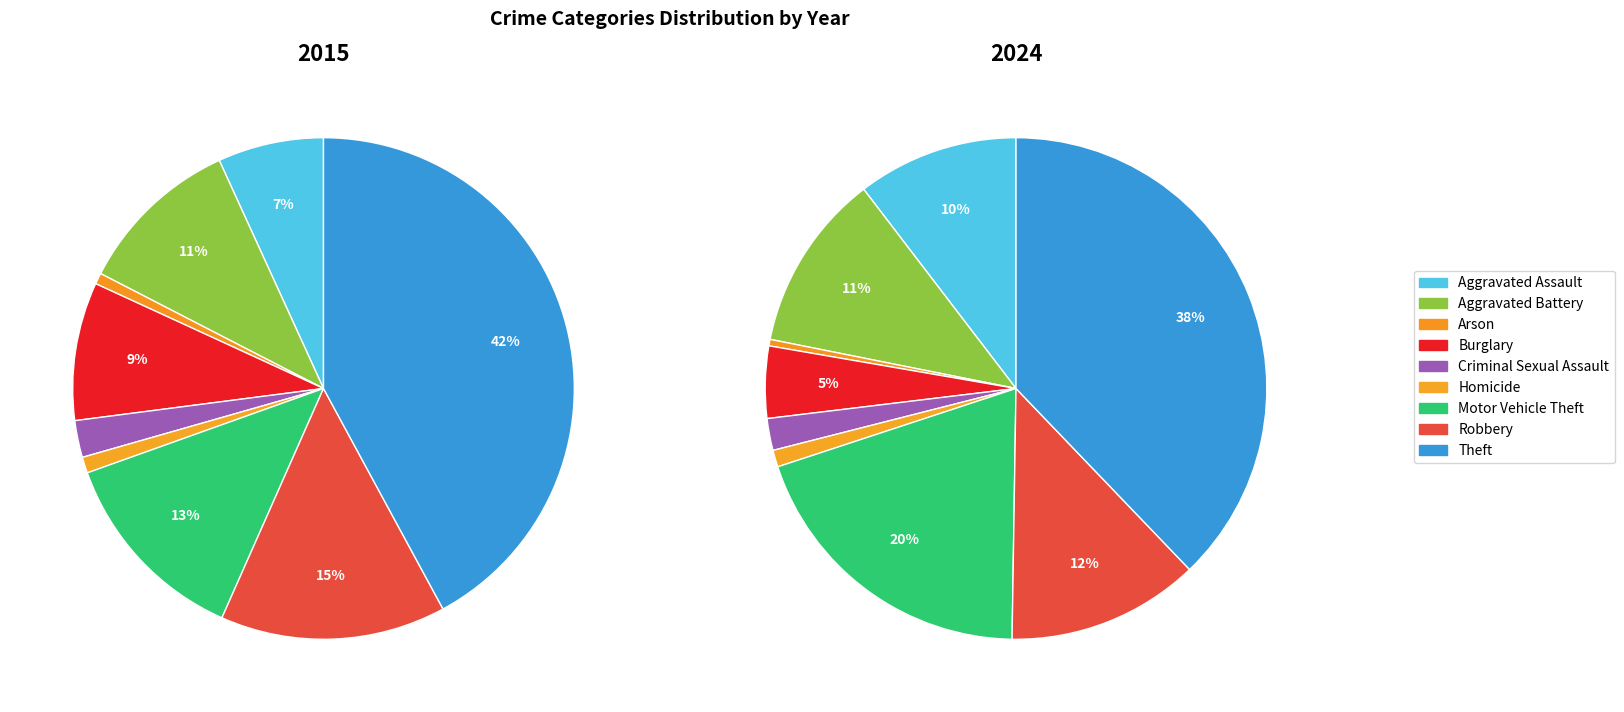

How many slices are in this pie chart?

9